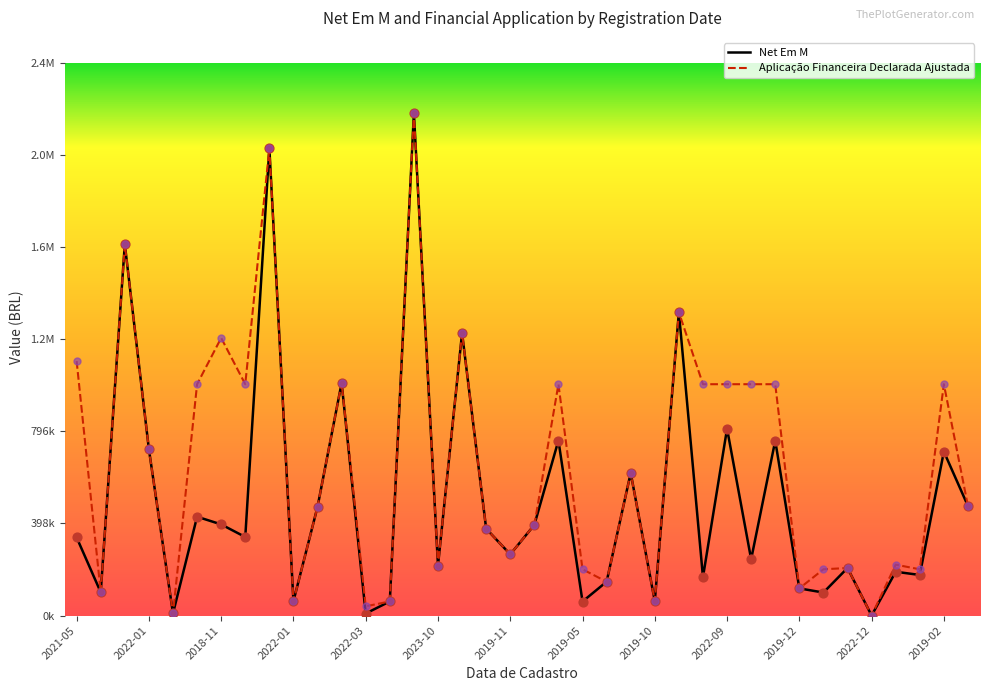

What are all the series names shown in the legend?

Net Em M, Aplicação Financeira Declarada Ajustada